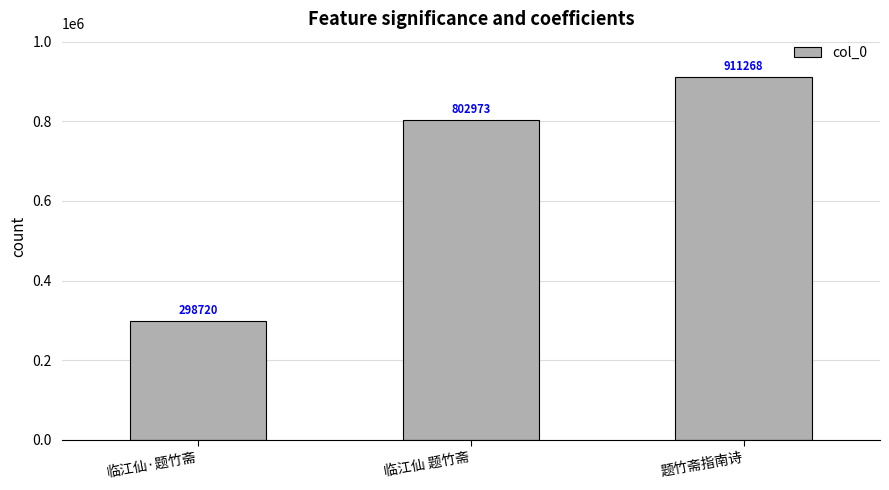

What is the sum of the values at 临江仙 题竹斋 and 临江仙·题竹斋?

1101693